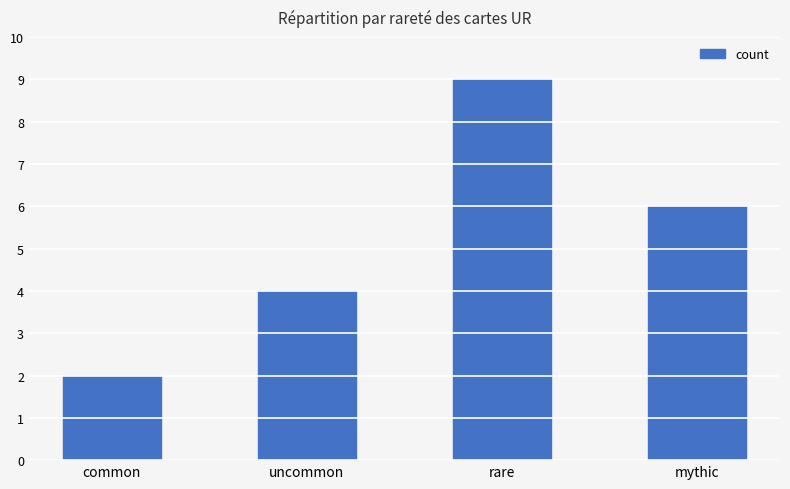

Count the number of categories in the chart.

4